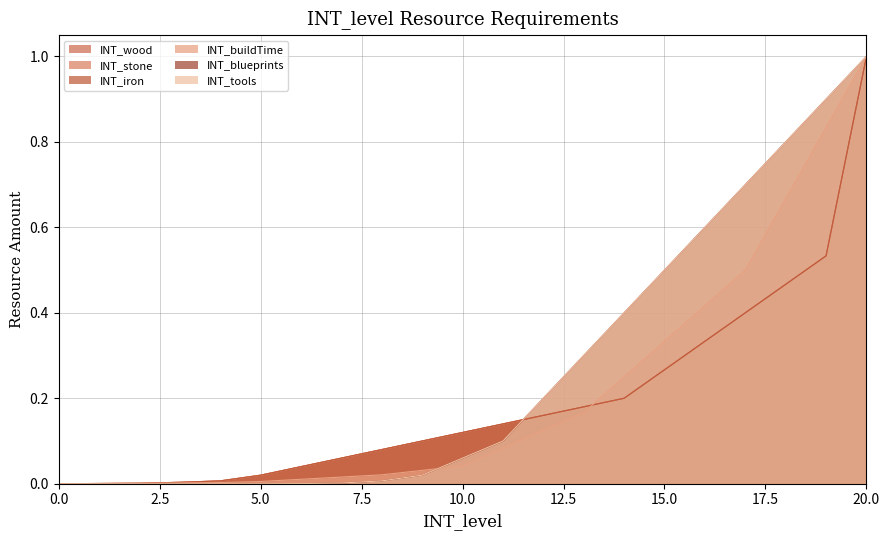

How many lines are shown in the chart?

6